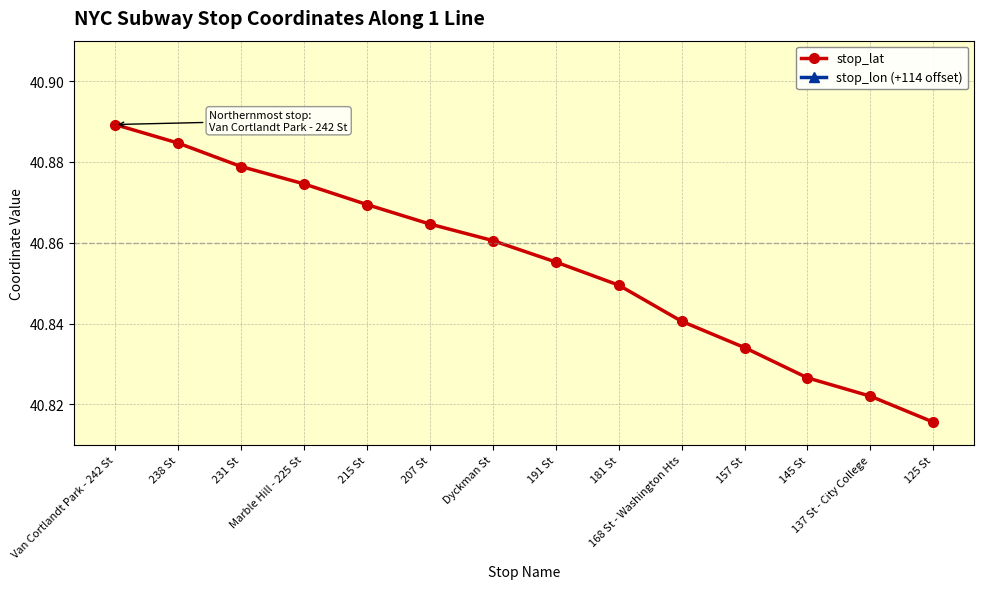

What are all the series names shown in the legend?

stop_lat, stop_lon (+114 offset)